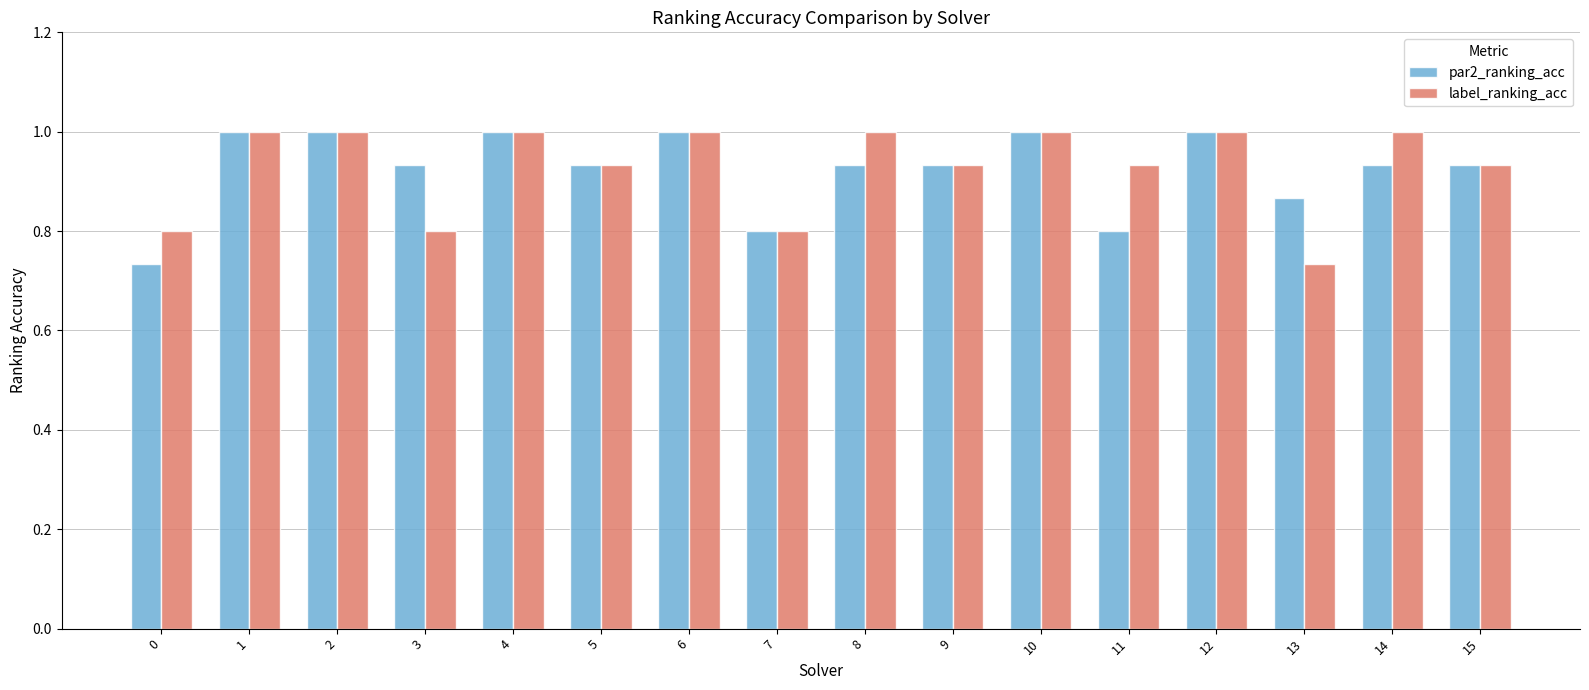

What is the total value across all series at 7?

1.6